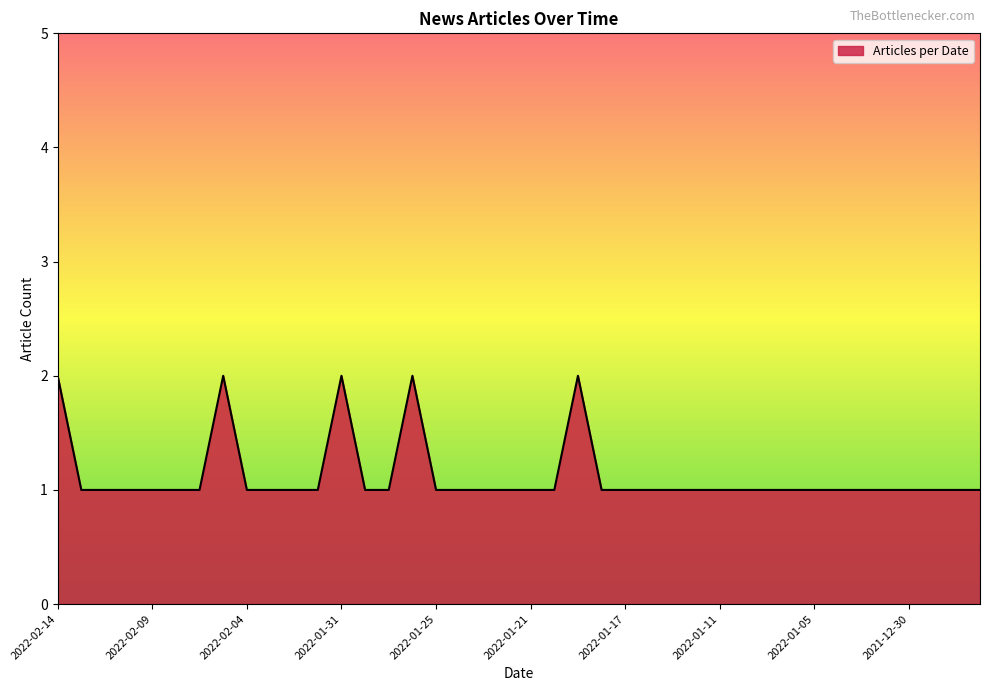

List the labels in order of value, largest first.

2022-02-14, 2022-02-06, 2022-01-31, 2022-01-26, 2022-01-19, 2022-02-12, 2022-02-11, 2022-02-10, 2022-02-09, 2022-02-08, 2022-02-07, 2022-02-04, 2022-02-03, 2022-02-02, 2022-02-01, 2022-01-28, 2022-01-27, 2022-01-25, 2022-01-24, 2022-01-23, 2022-01-22, 2022-01-21, 2022-01-20, 2022-01-18, 2022-01-17, 2022-01-14, 2022-01-13, 2022-01-12, 2022-01-11, 2022-01-10, 2022-01-07, 2022-01-06, 2022-01-05, 2022-01-04, 2022-01-03, 2021-12-31, 2021-12-30, 2021-12-29, 2021-12-28, 2021-12-27